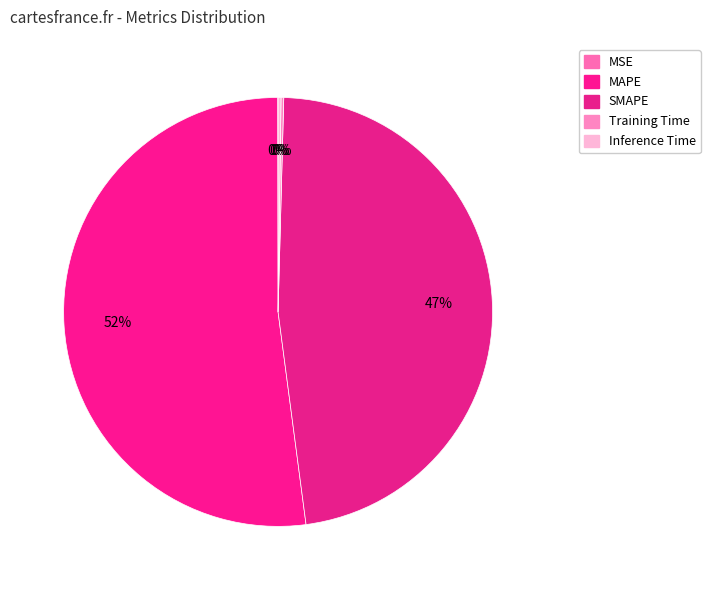

Do MSE and Training Time together represent more than half of the pie?

No